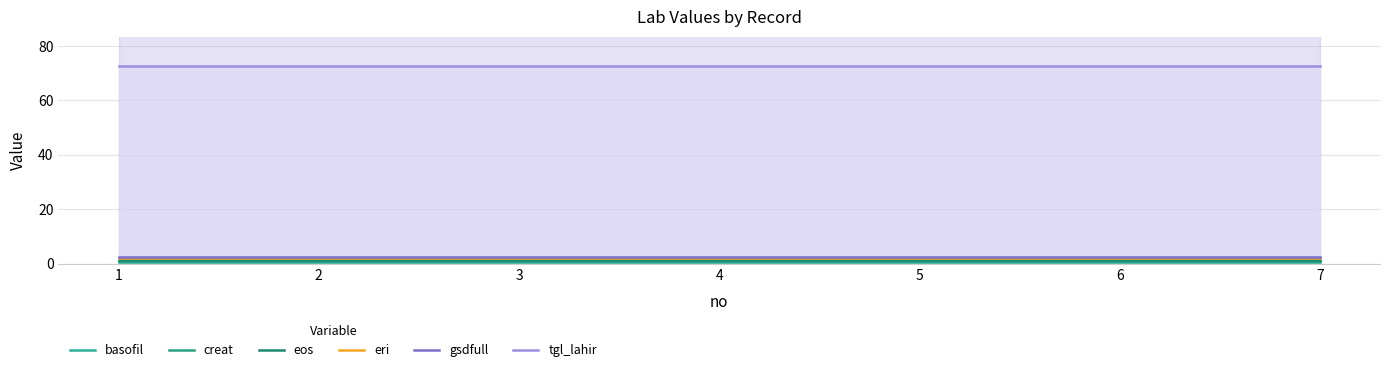

True or false: tgl_lahir and eos cross at least once.

False